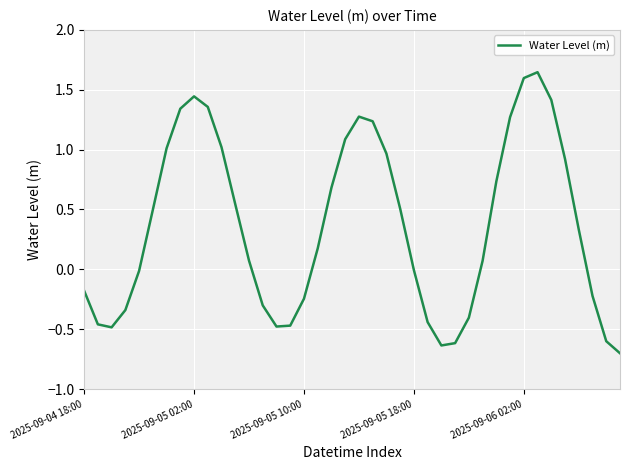

What is the smallest value displayed?

-0.7